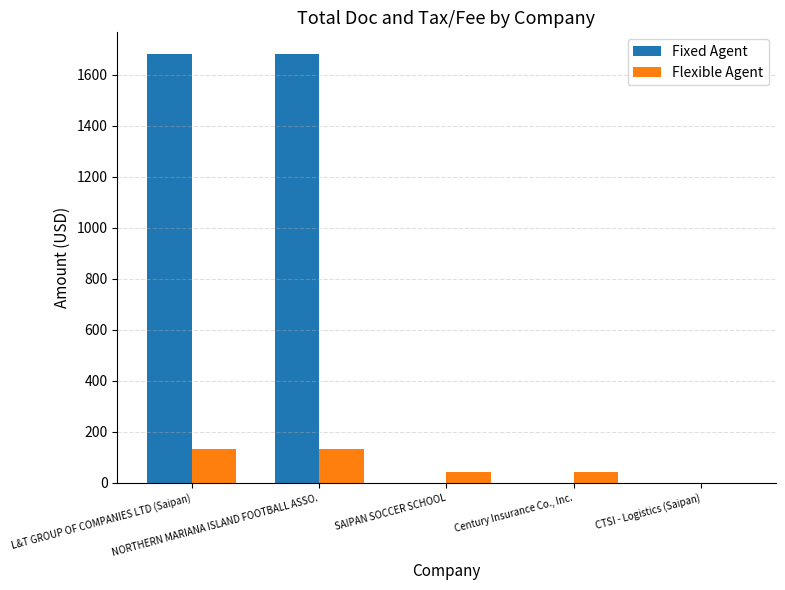

What is the average value of the Flexible Agent series?

70.0